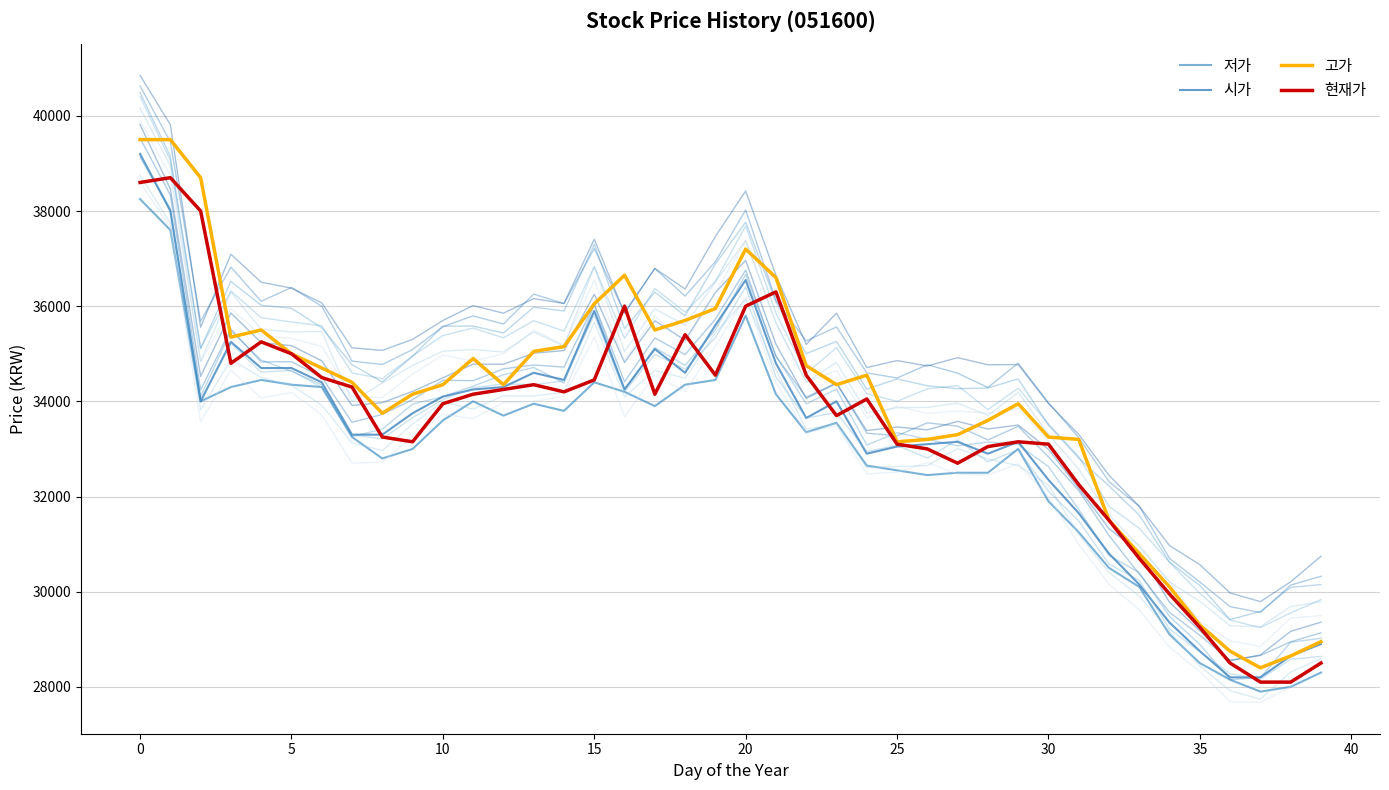

Is this an area chart (filled region under the line)?

No